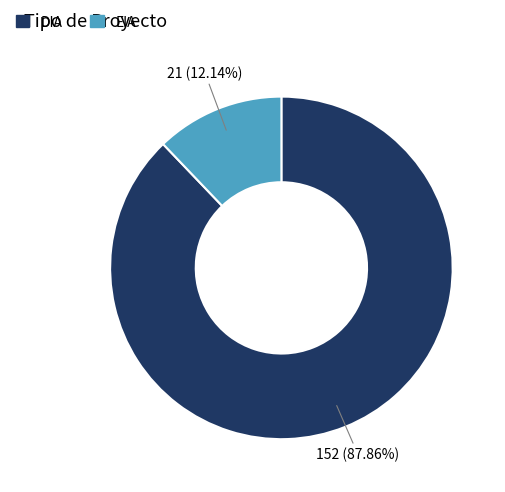

How many segments does this pie chart have?

2